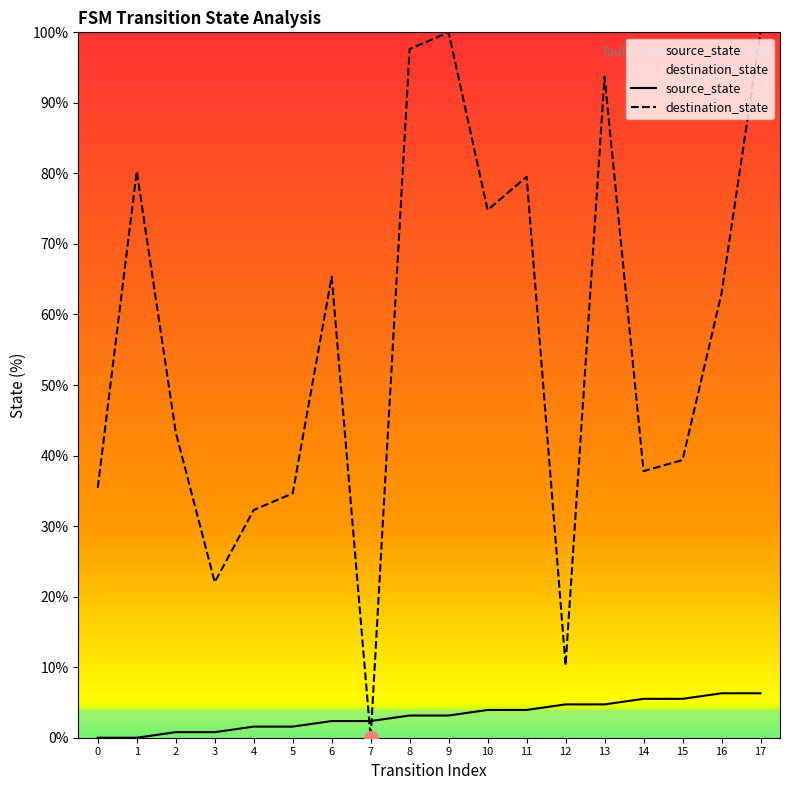

Which series has the largest total across all categories?

destination_state